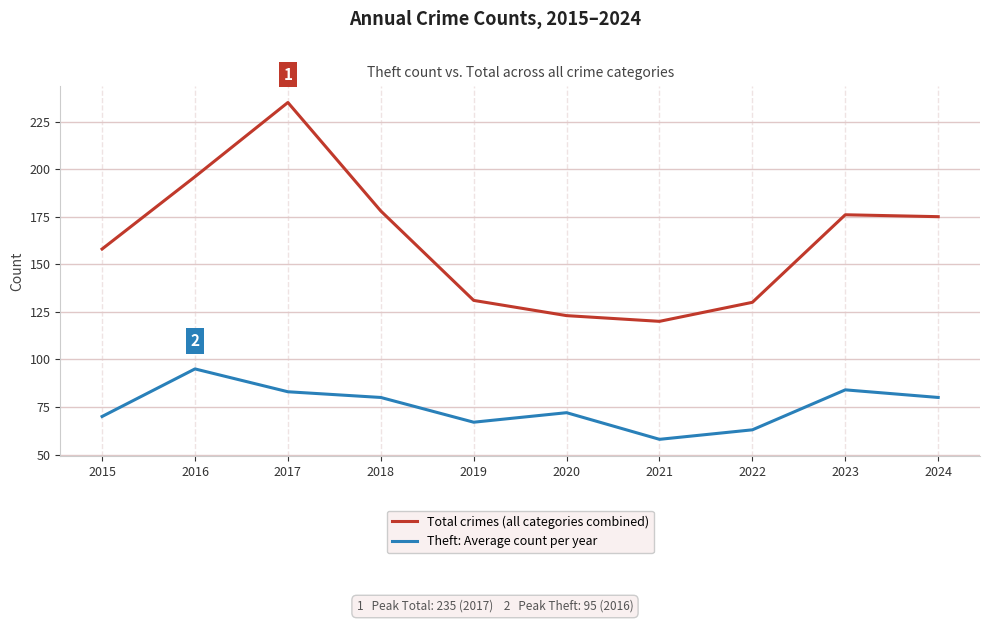

At which category is the sum across all series the highest?

2017